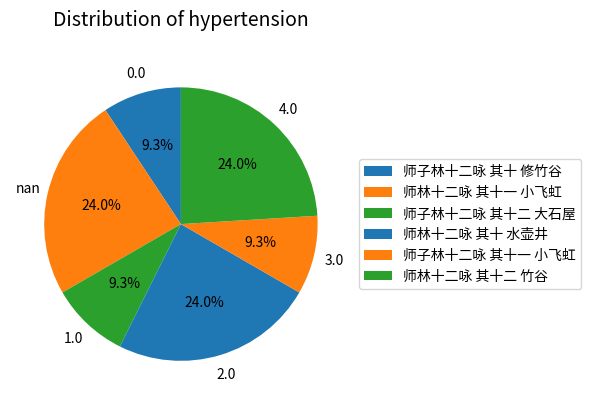

Which has a higher value, 师林十二咏 其十一 小飞虹 or 师林十二咏 其十 水壶井?

师林十二咏 其十一 小飞虹